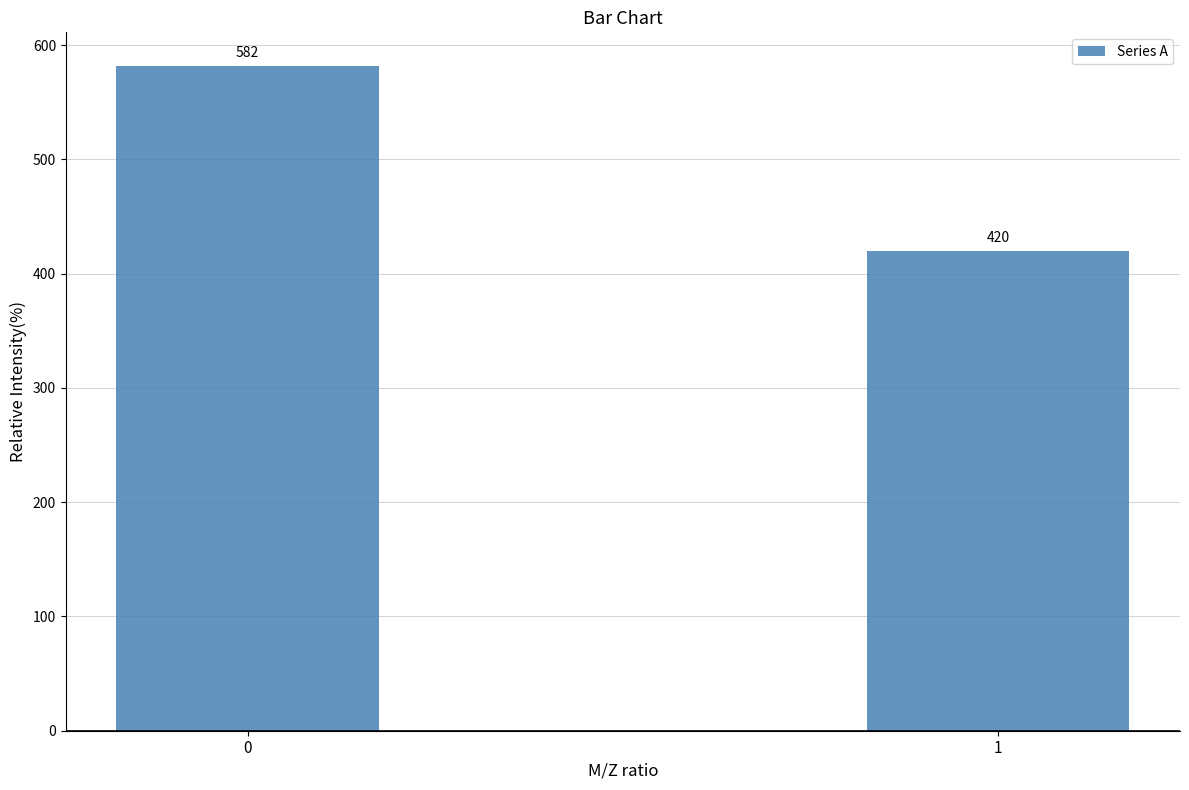

What is the change in value from 0 to 1?

-162